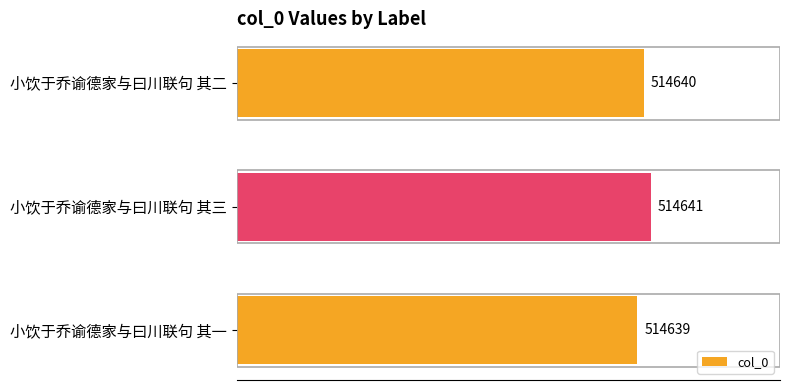

Are the bars grouped side by side (vs. stacked)?

No